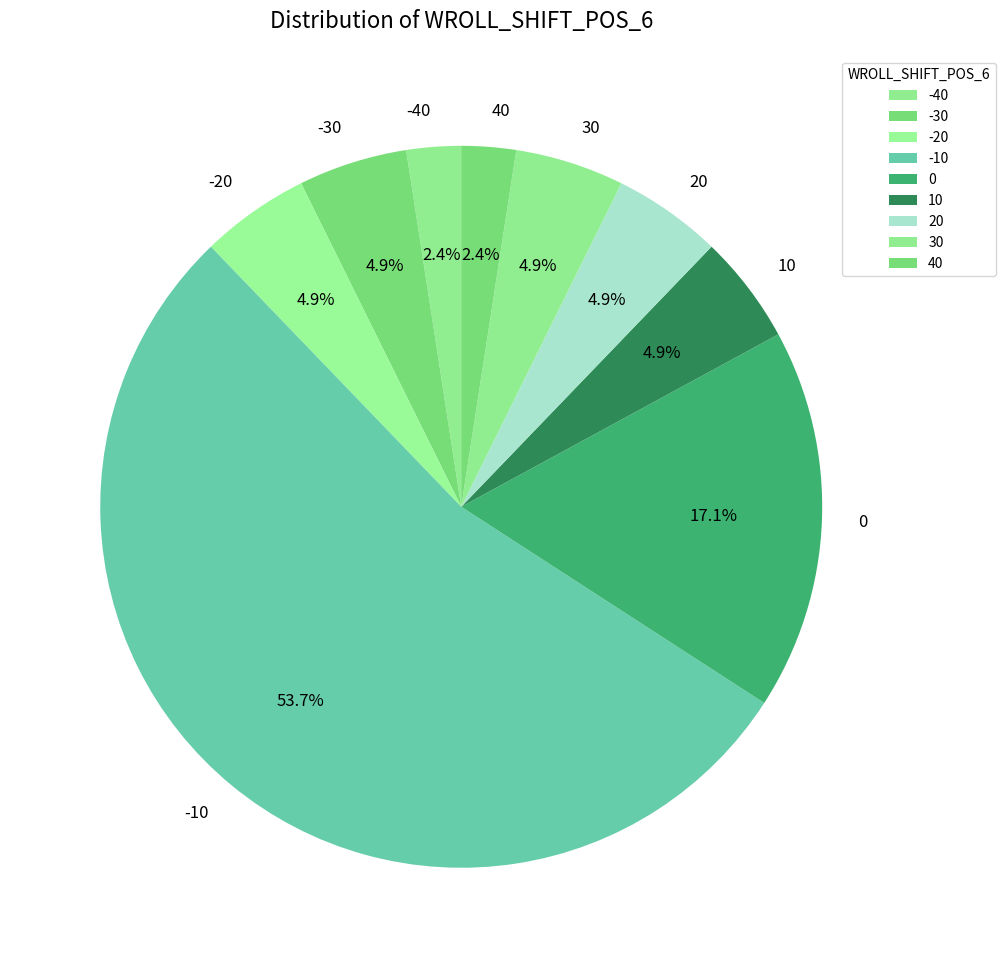

Is there a majority slice in this chart?

Yes